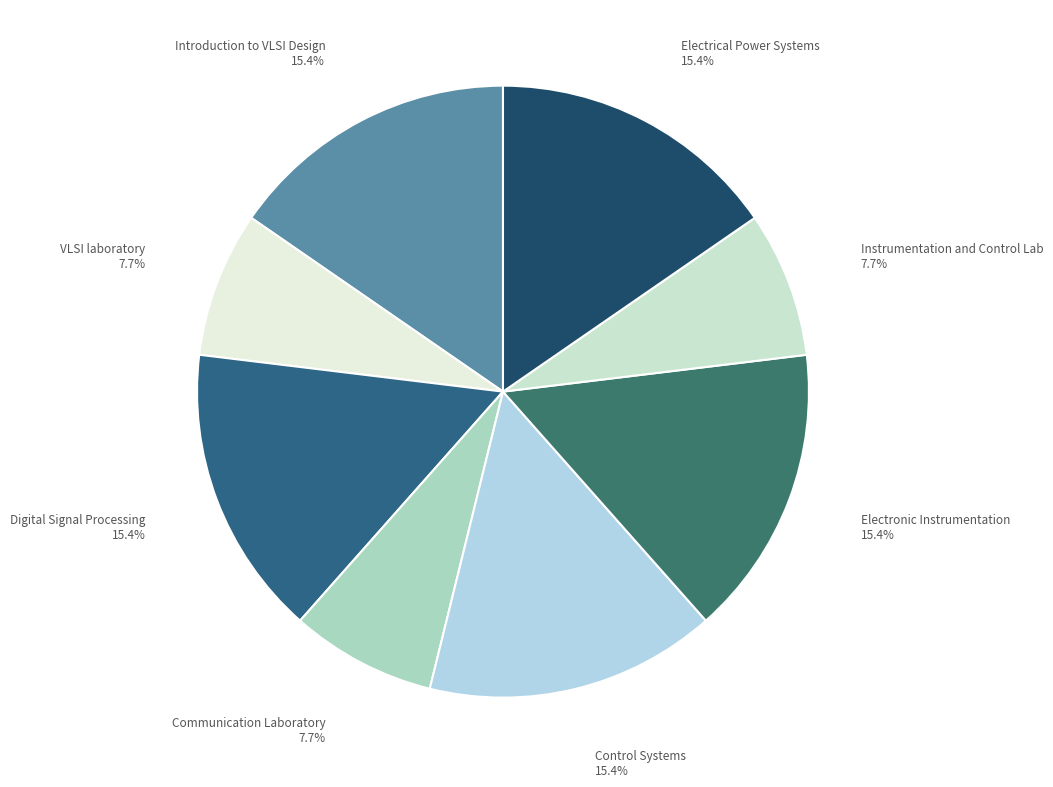

To the nearest percent, what is the difference between the largest and smallest slice percentages?

8%